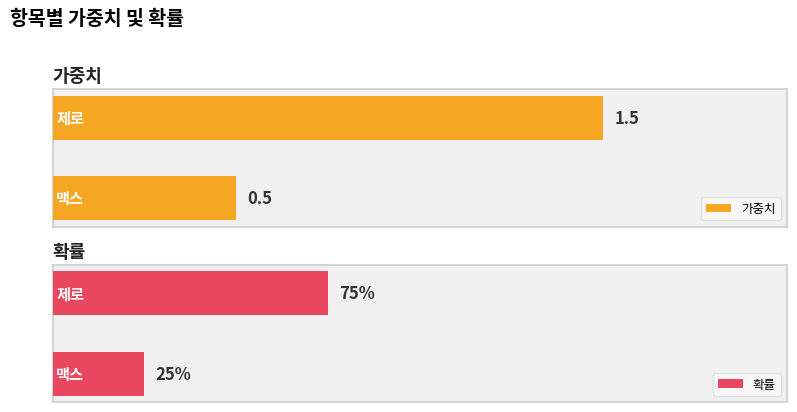

Does the chart contain stacked bars?

No